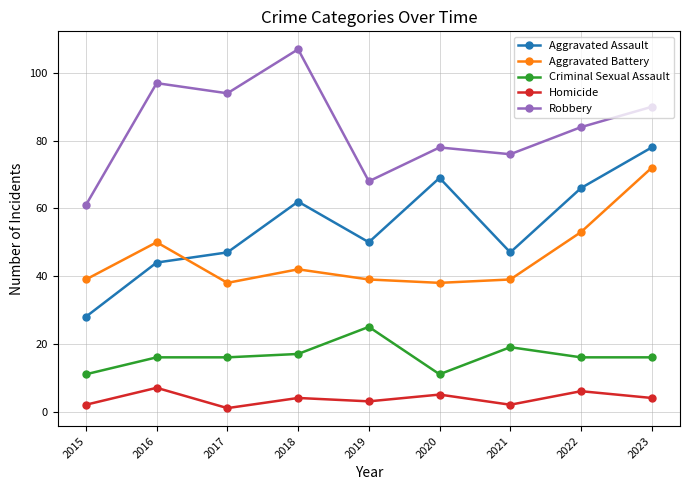

How many interior local peaks does the Robbery series have?

3